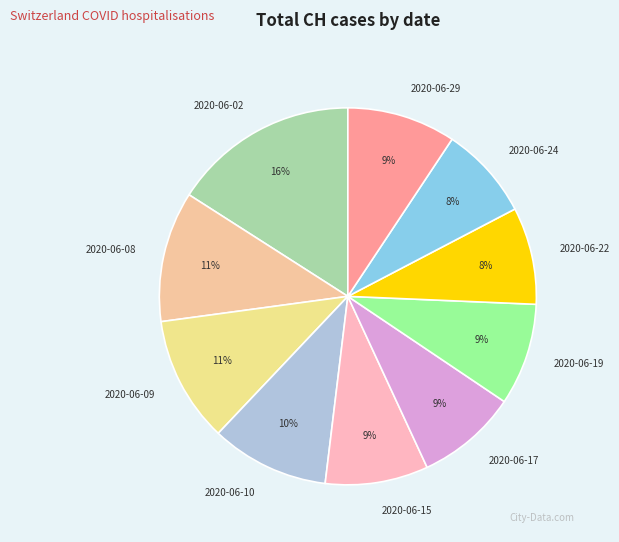

What is the largest slice in the pie chart?

2020-06-02